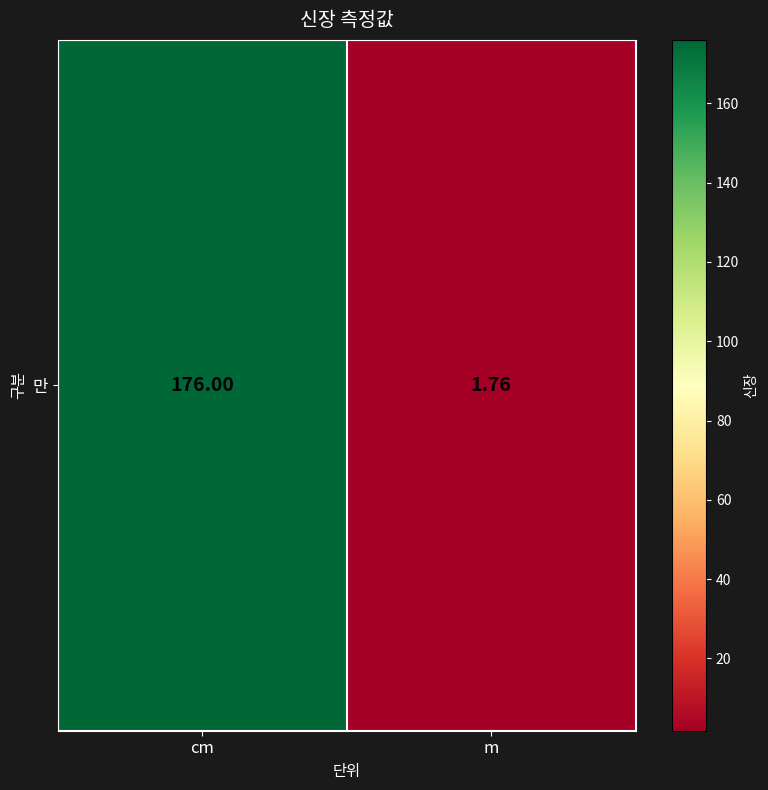

What is the average value?

88.9